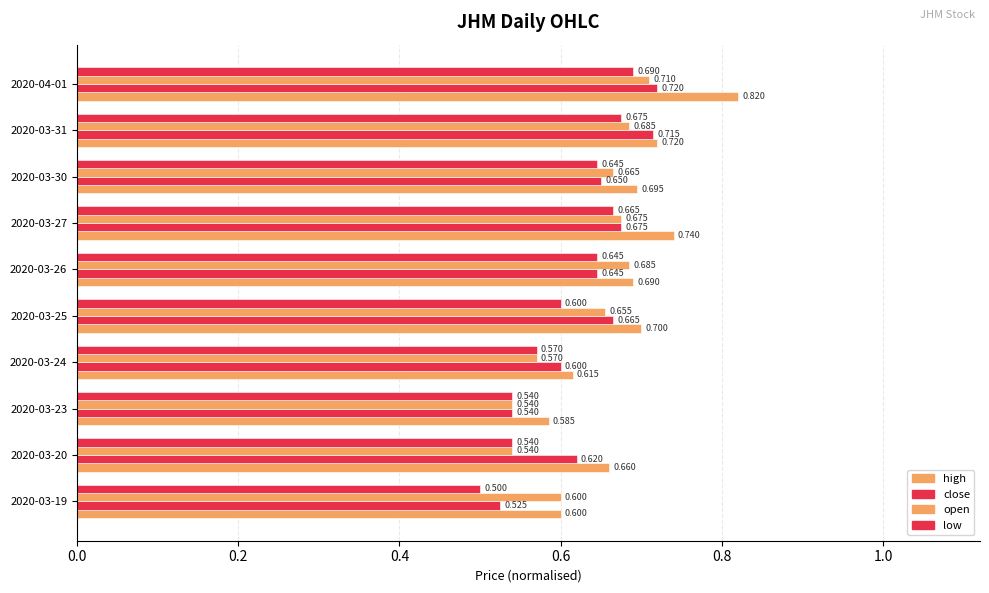

What is the difference between the maximum and minimum values in the open series?

0.2